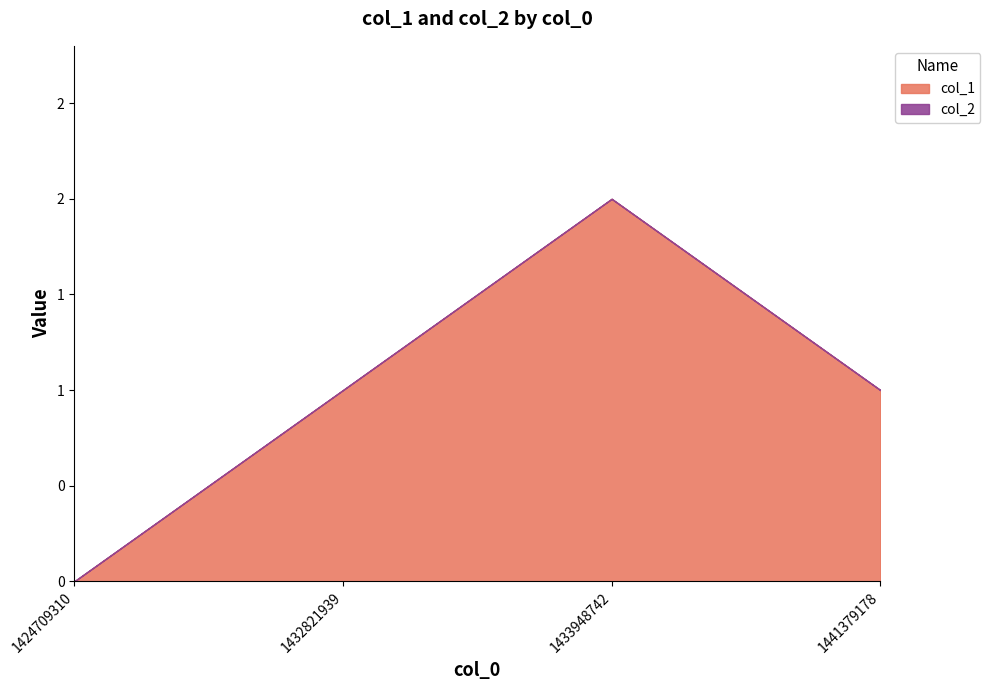

Is the value of col_1 at 1441379178 greater than the value of col_2 at 1441379178?

Yes